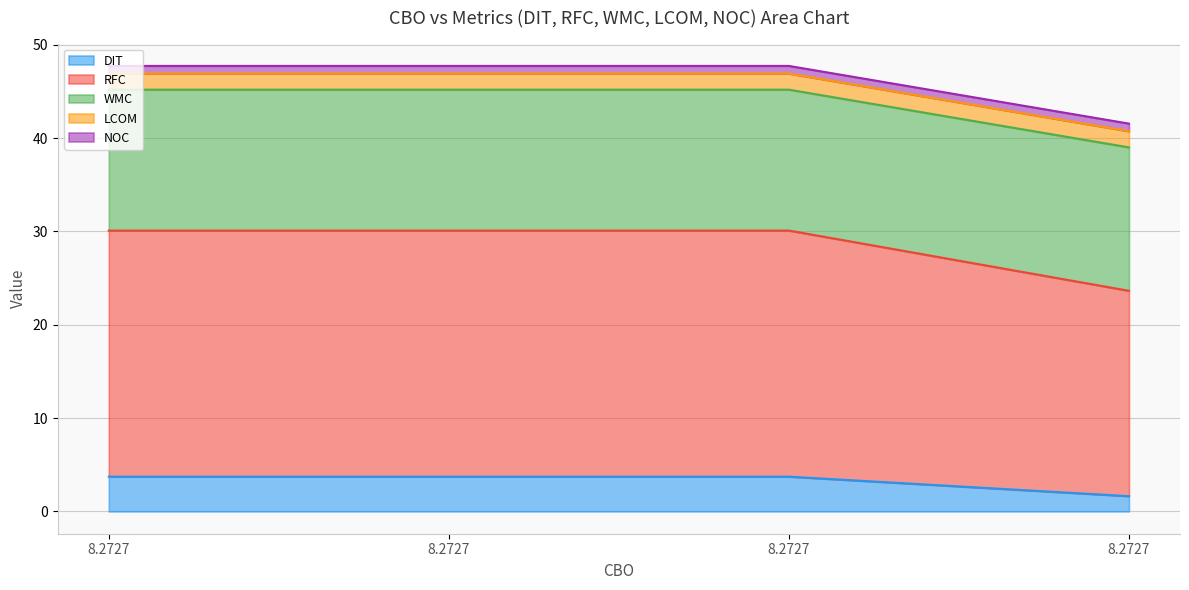

What are all the series names shown in the legend?

DIT, RFC, WMC, LCOM, NOC